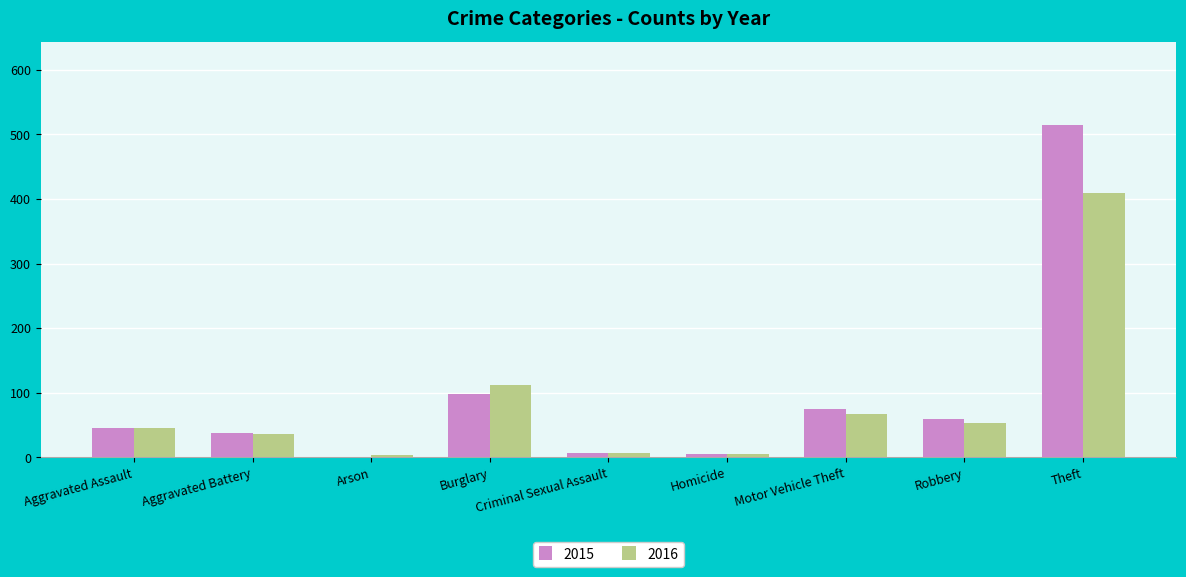

What is the spread (max minus min) of values at Homicide?

1